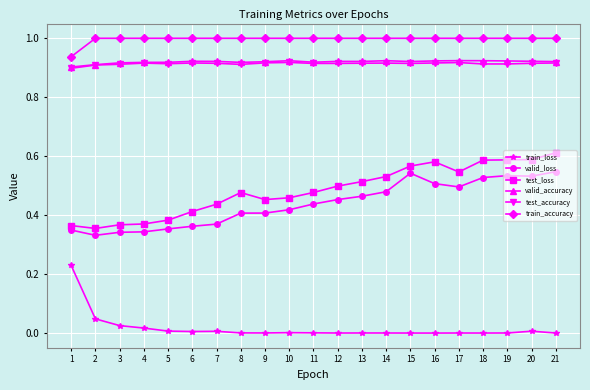

True or false: train_loss has more than 1 interior local peaks.

True